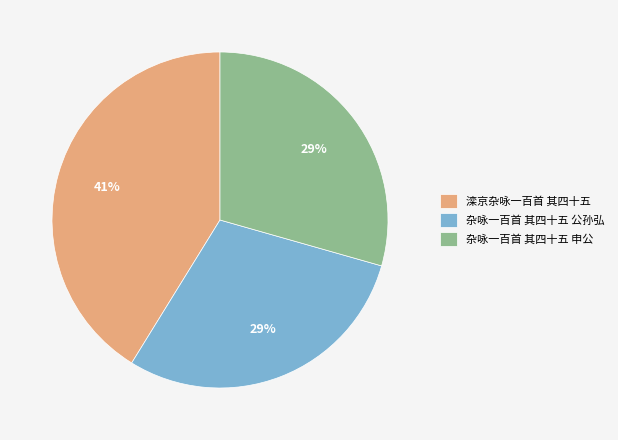

Which slice is the largest?

滦京杂咏一百首 其四十五